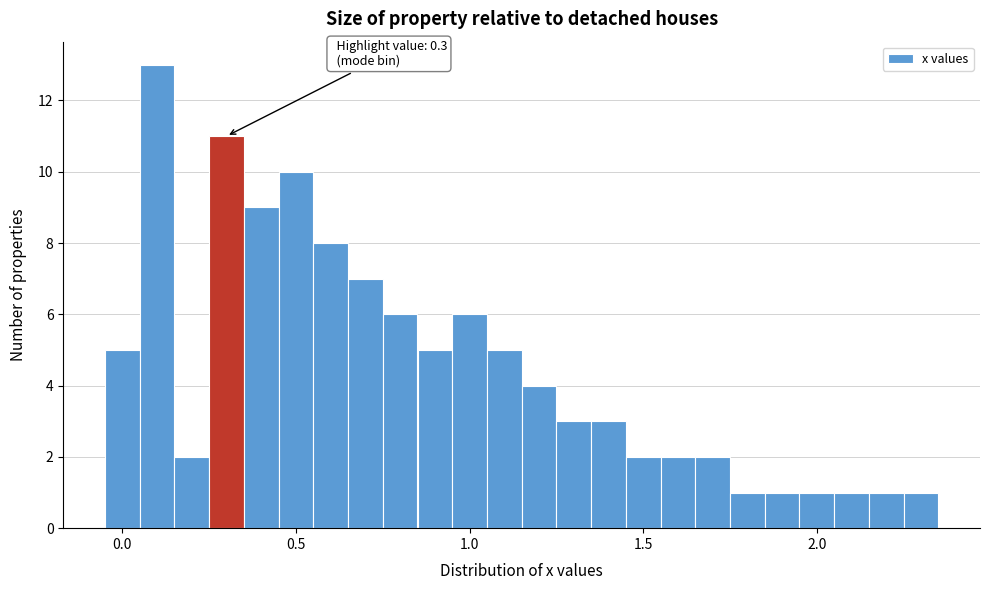

Around what value on the x-axis is the tallest bar? Give the approximate position of its centre, as read against the axis.

0.10